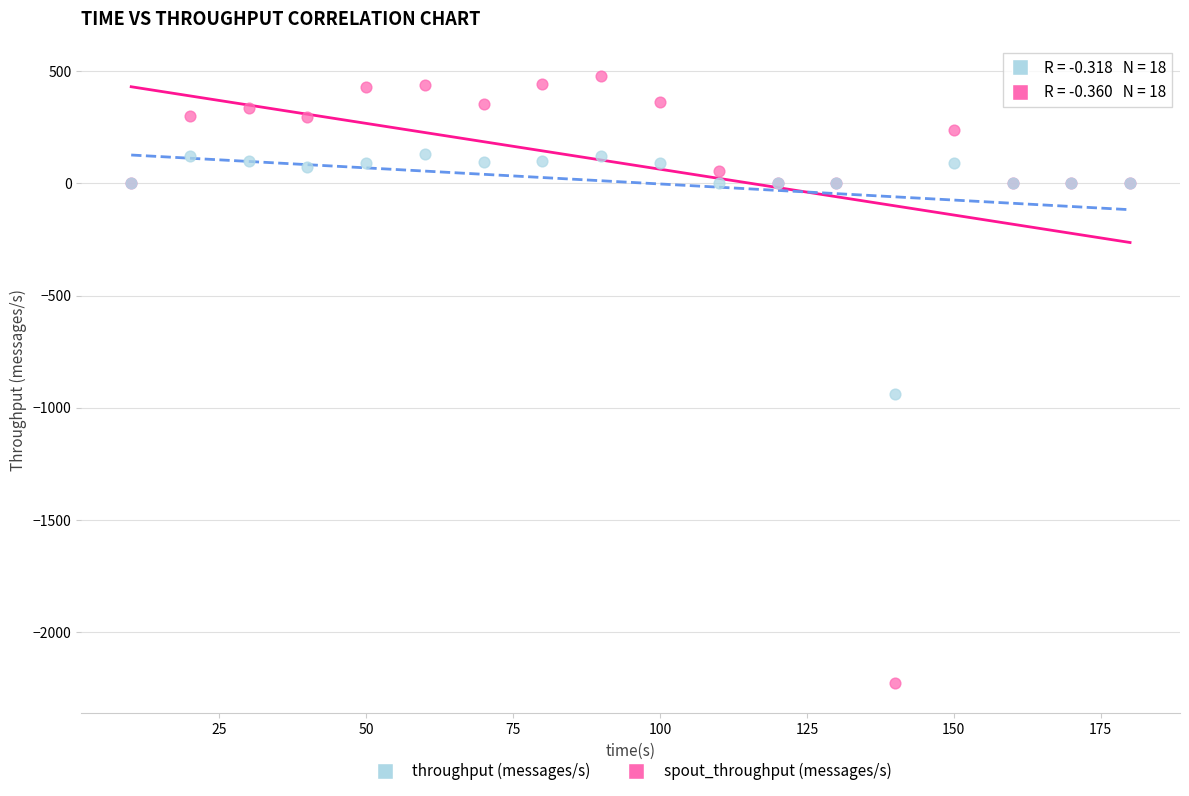

Across all series, what Y value is closest to -874?

-937